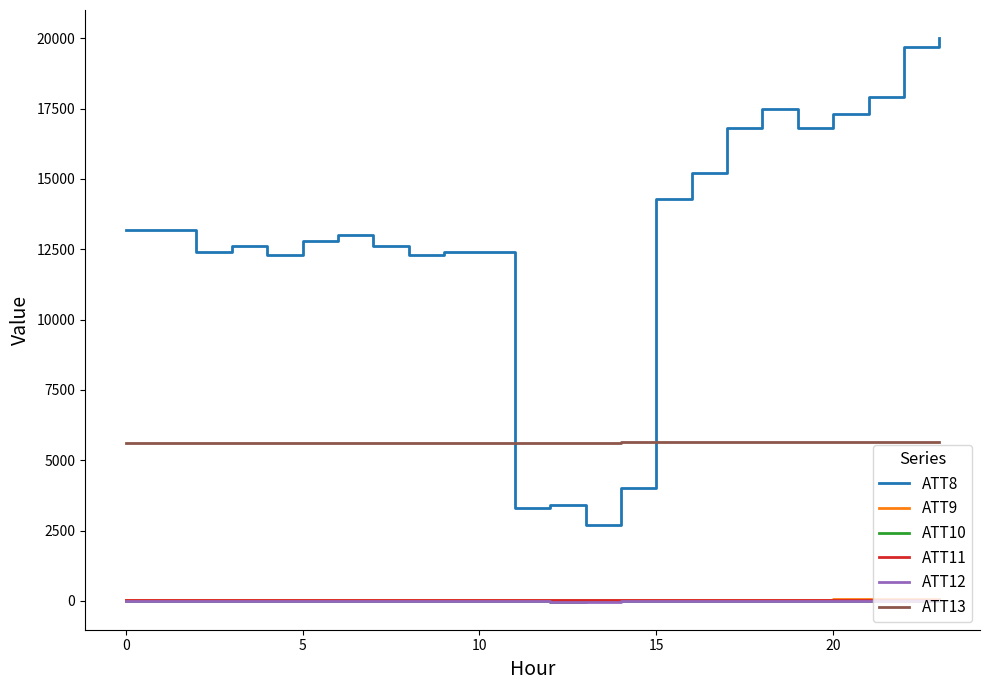

True or false: ATT9 and ATT13 intersect in this chart.

False